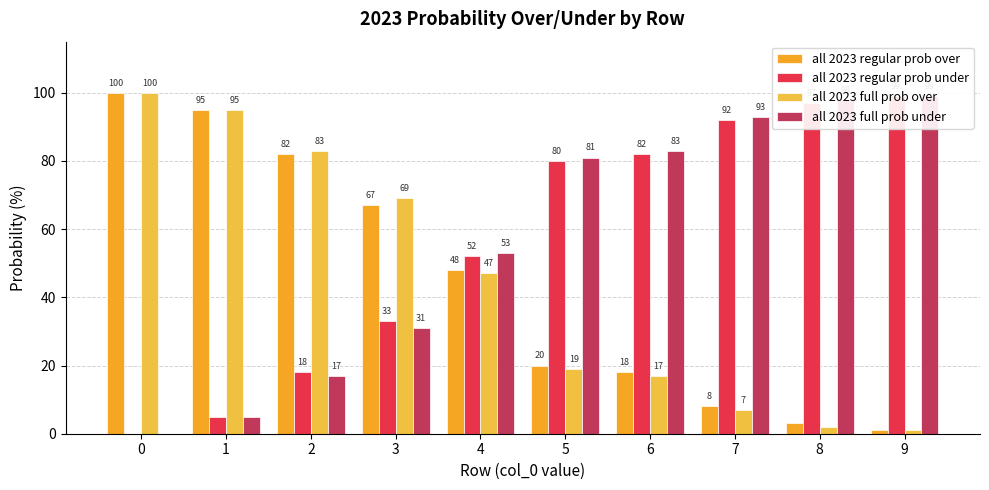

What is the difference between the all 2023 regular prob under values at 6 and 1?

77